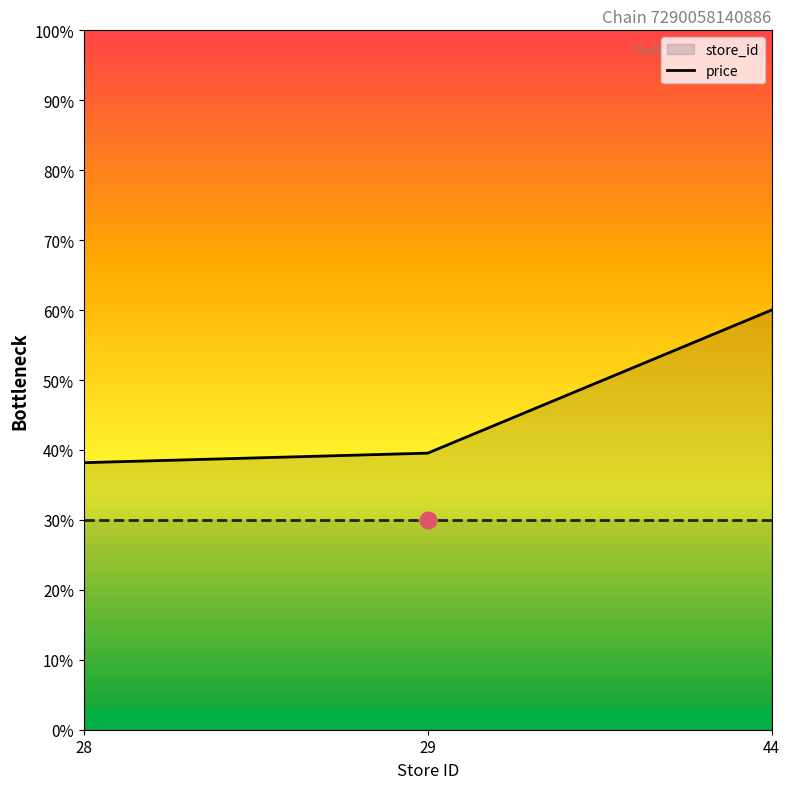

The value of store_id at 44 is 60.0. True or false?

True